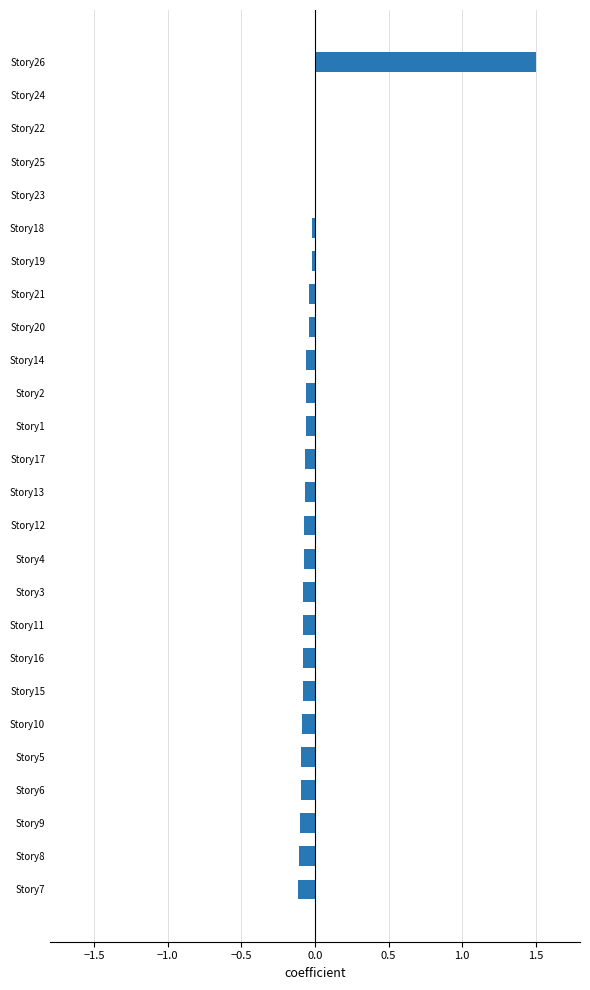

True or false: the data shows -0.0 at Story19.

True